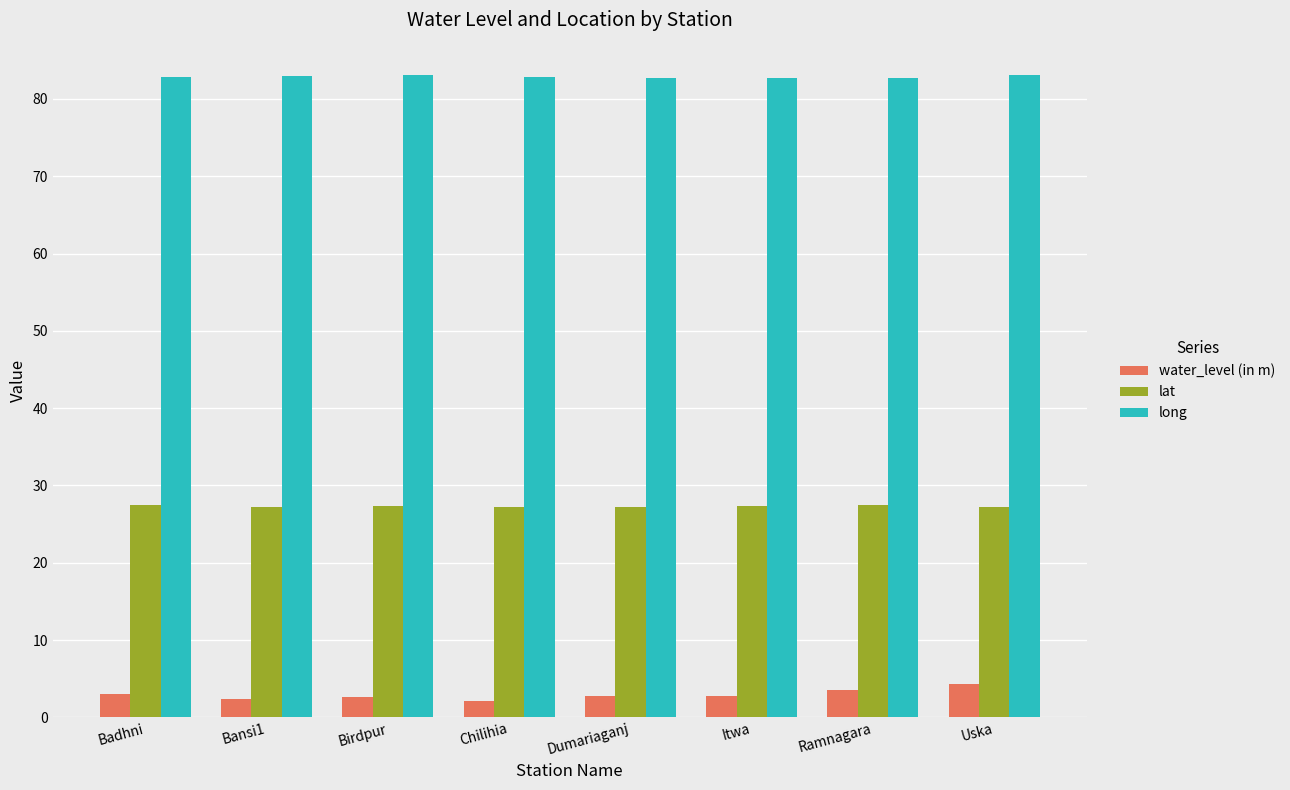

What are all the series names shown in the legend?

water_level (in m), lat, long